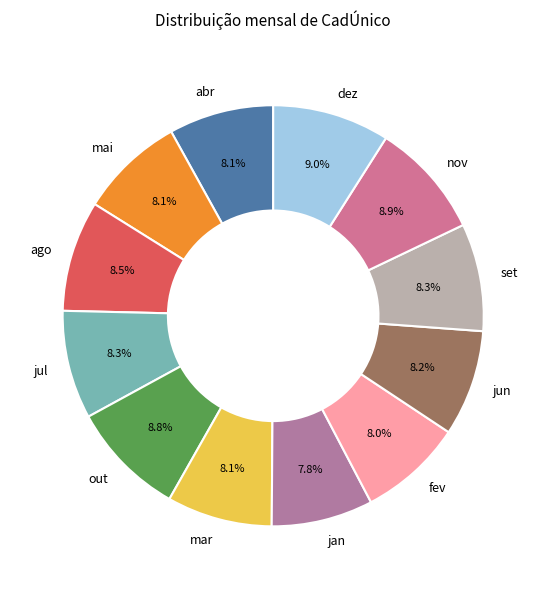

To the nearest percent, what percentage of the pie is abr?

8%